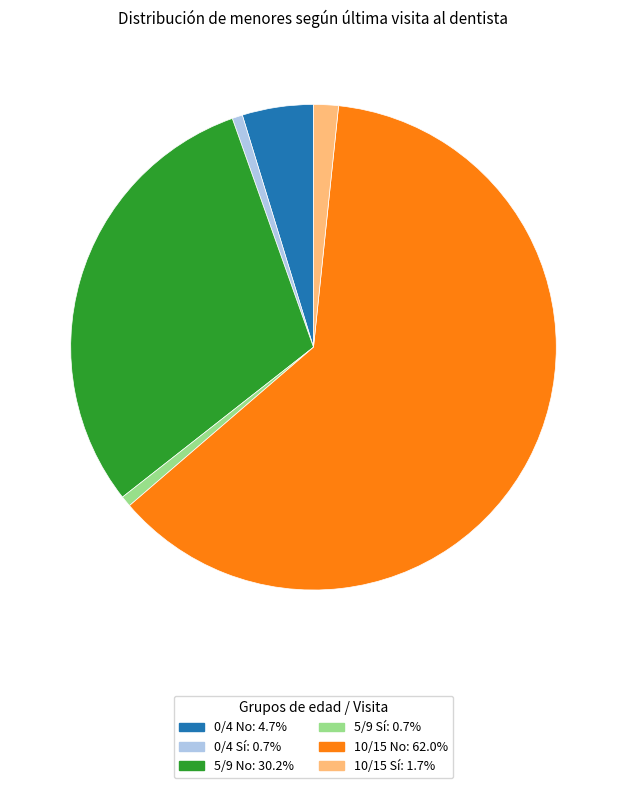

Is the sum of 10/15 No and 5/9 Sí greater than half?

Yes